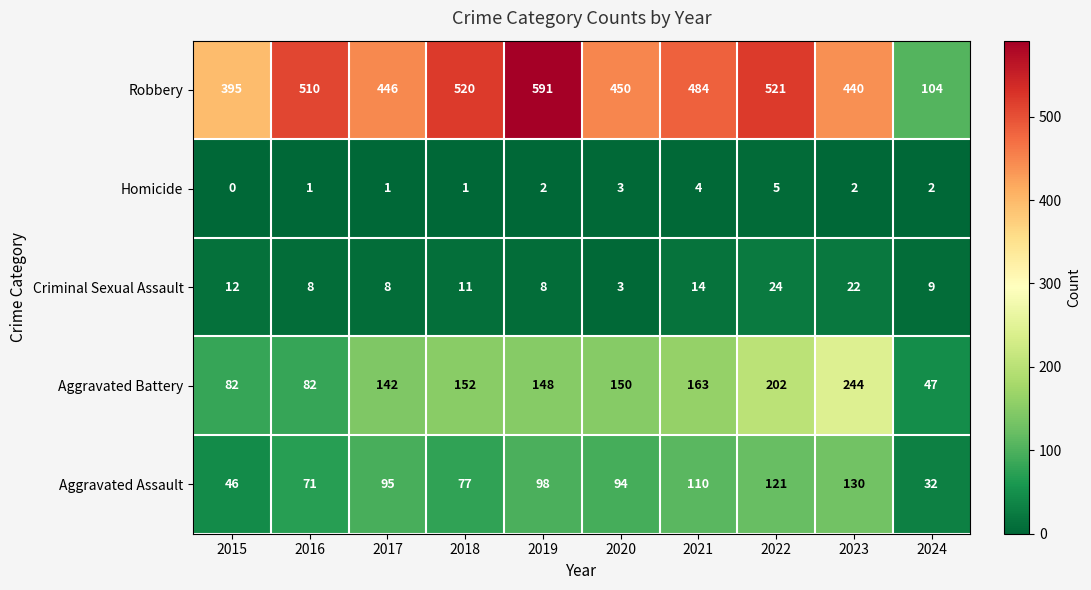

The Homicide series shows 2 at 2024. True or false?

True